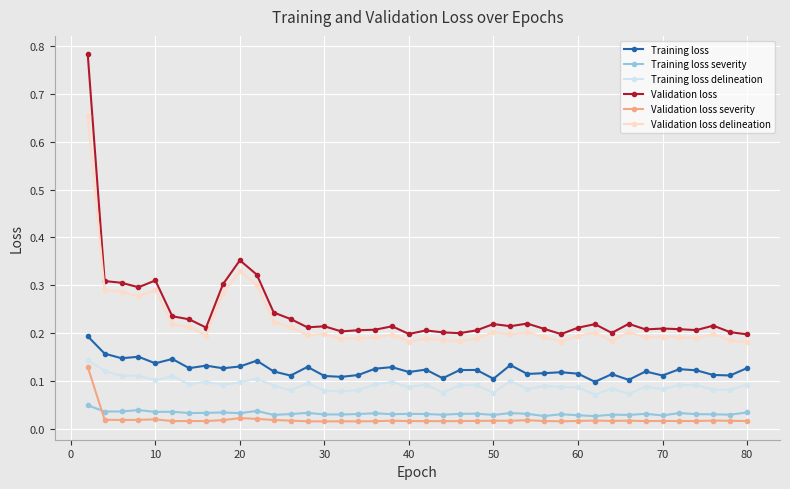

Which series has the widest spread of values?

Validation loss